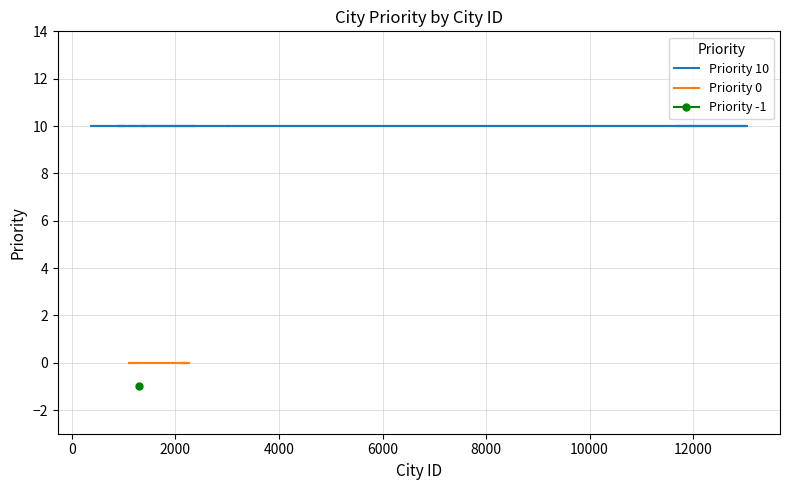

At how many categories does at least one series exceed 1?

15